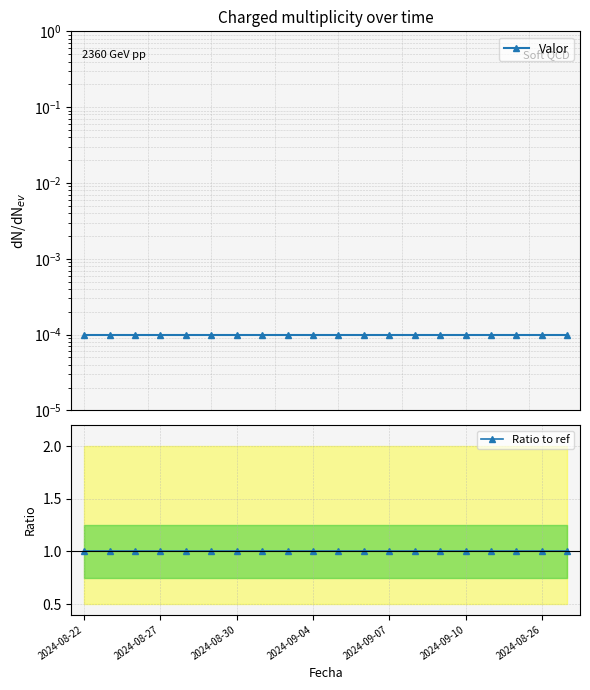

The Valor series shows 0.0 at 18. True or false?

True